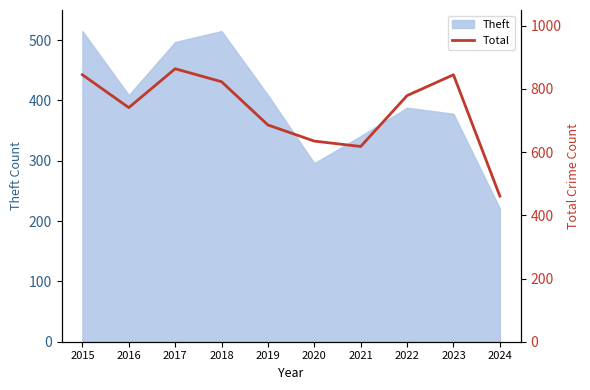

Approximately how many times larger is the value at 2019 compared to 2021?

1.1